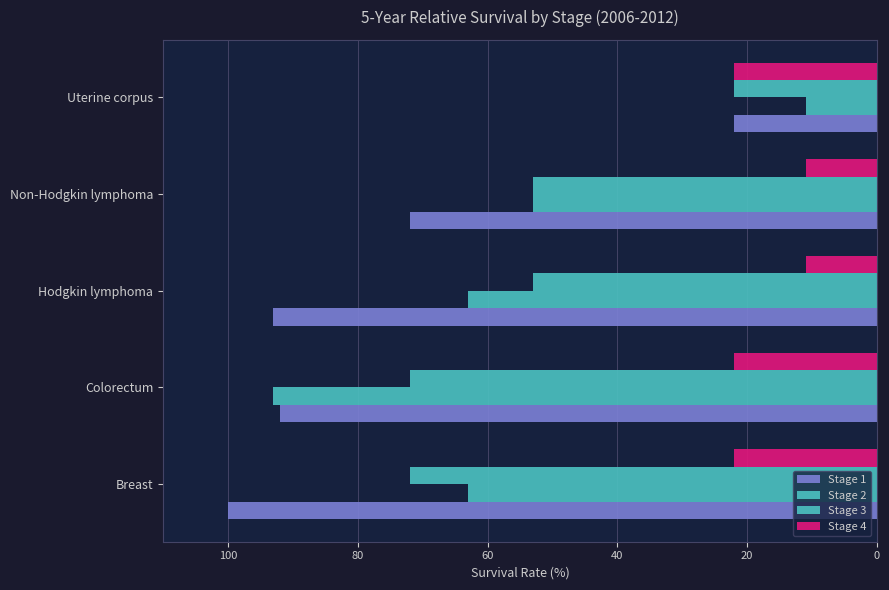

What is the average value of the Stage 4 series?

18